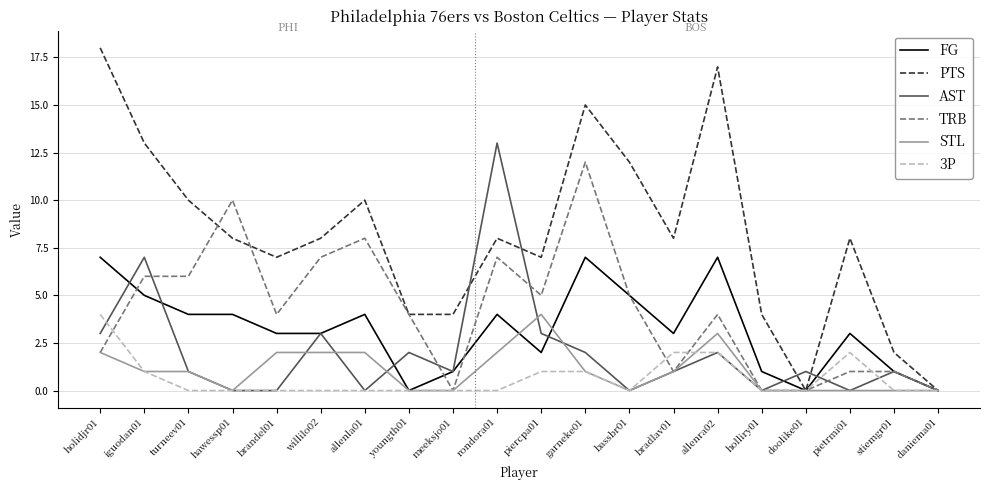

Is the value of 3P at rondora01 greater than the value of TRB at brandel01?

No